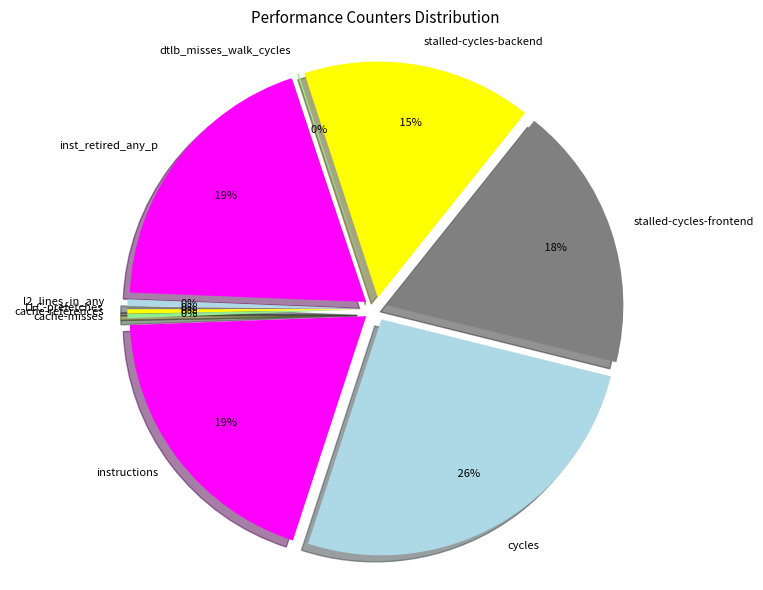

To the nearest percent, what is the combined percentage of instructions and cycles?

46%